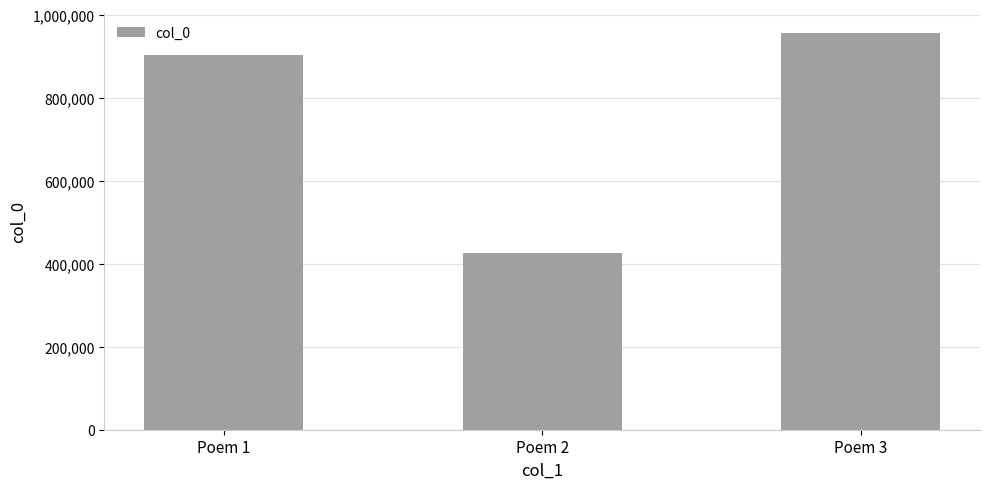

What is the sum of the values at Poem 3 and Poem 2?

1381639